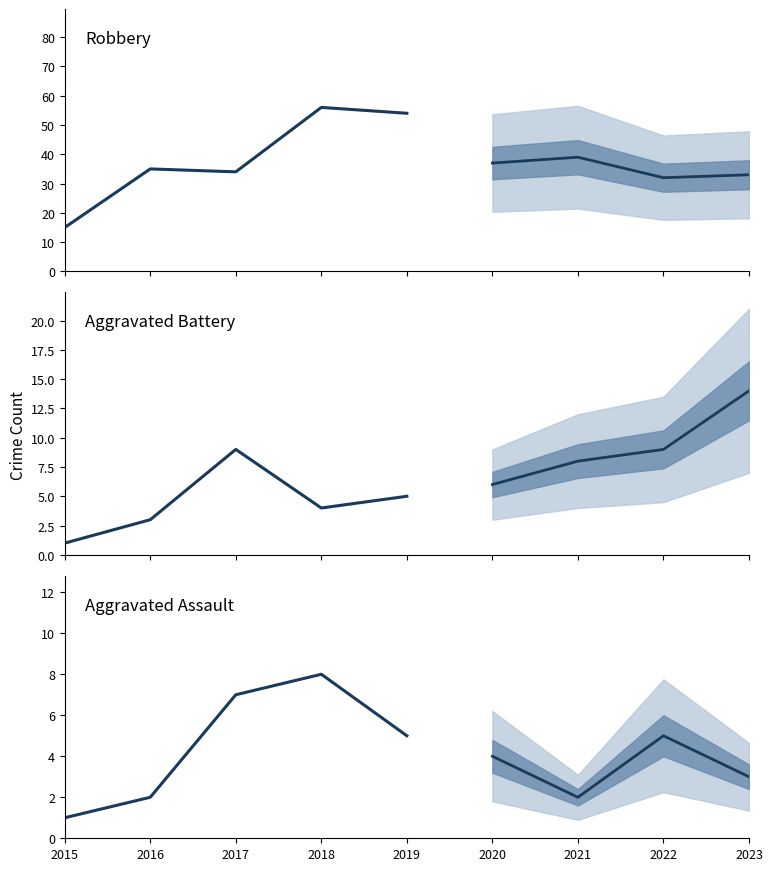

What is the value of the Robbery point at the 5th from the left?

54